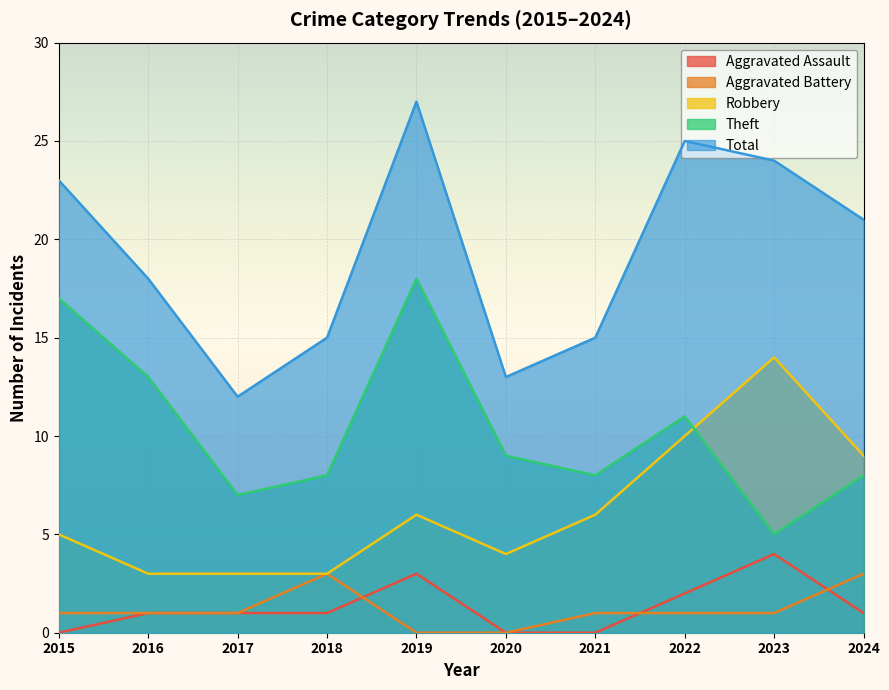

What is the highest value of the Aggravated Assault series?

4